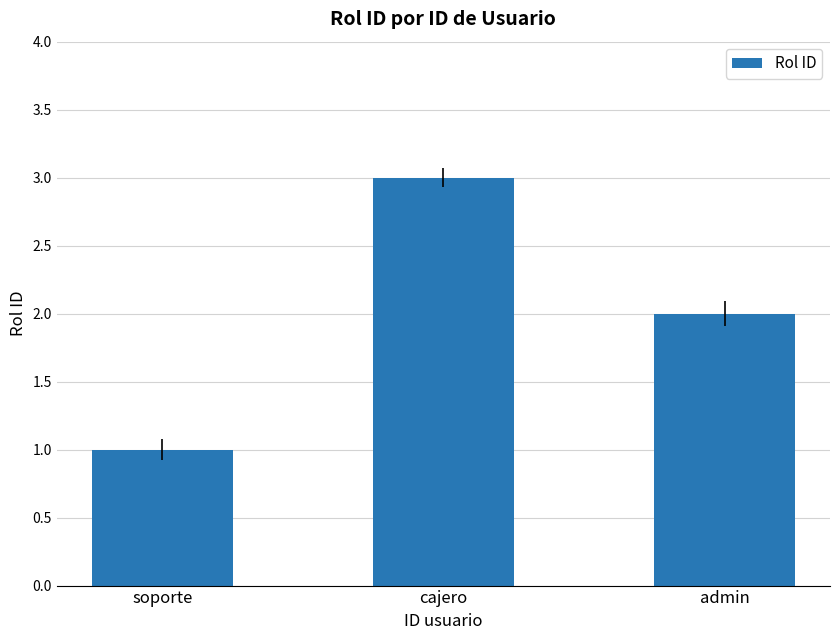

The value at cajero is 3. True or false?

True